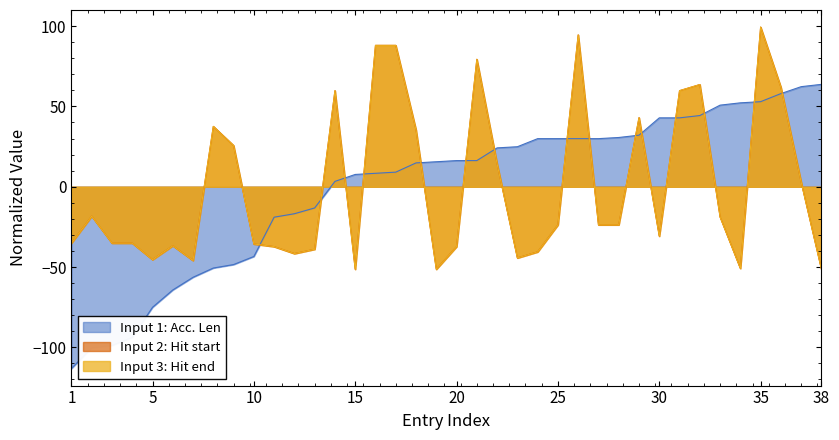

At which label does Hit end reach its peak?

35